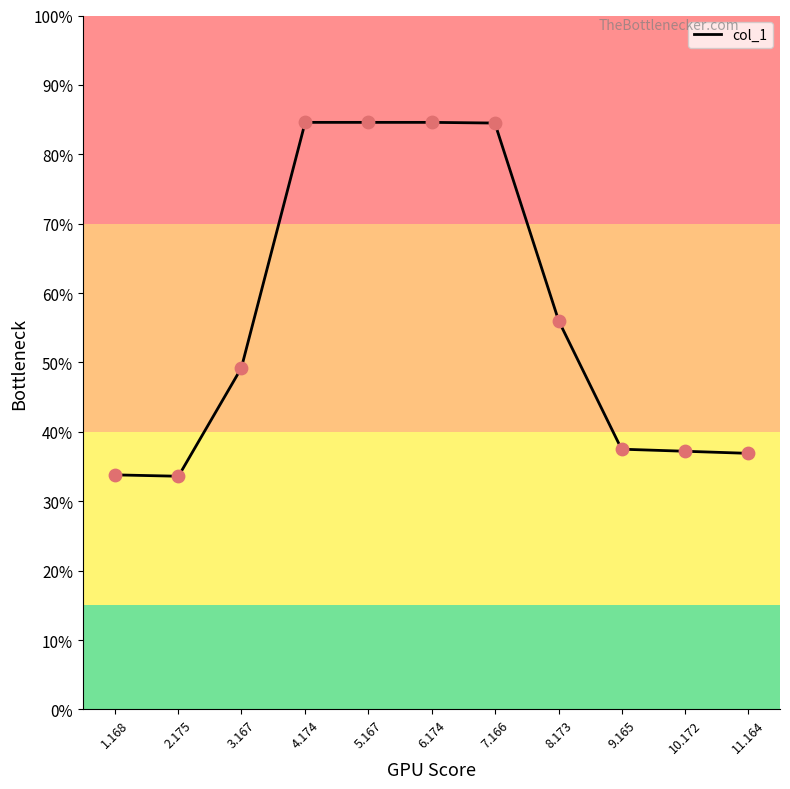

What is the ratio of the value at 9.165 to the value at 6.174?

0.4